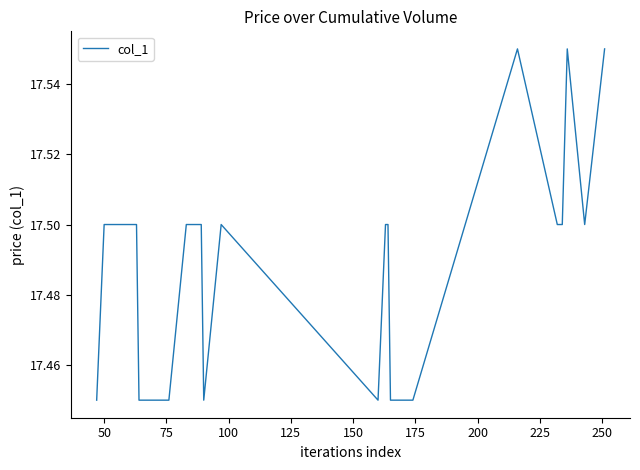

How many points are higher than both their immediate neighbors (excluding endpoints)?

1